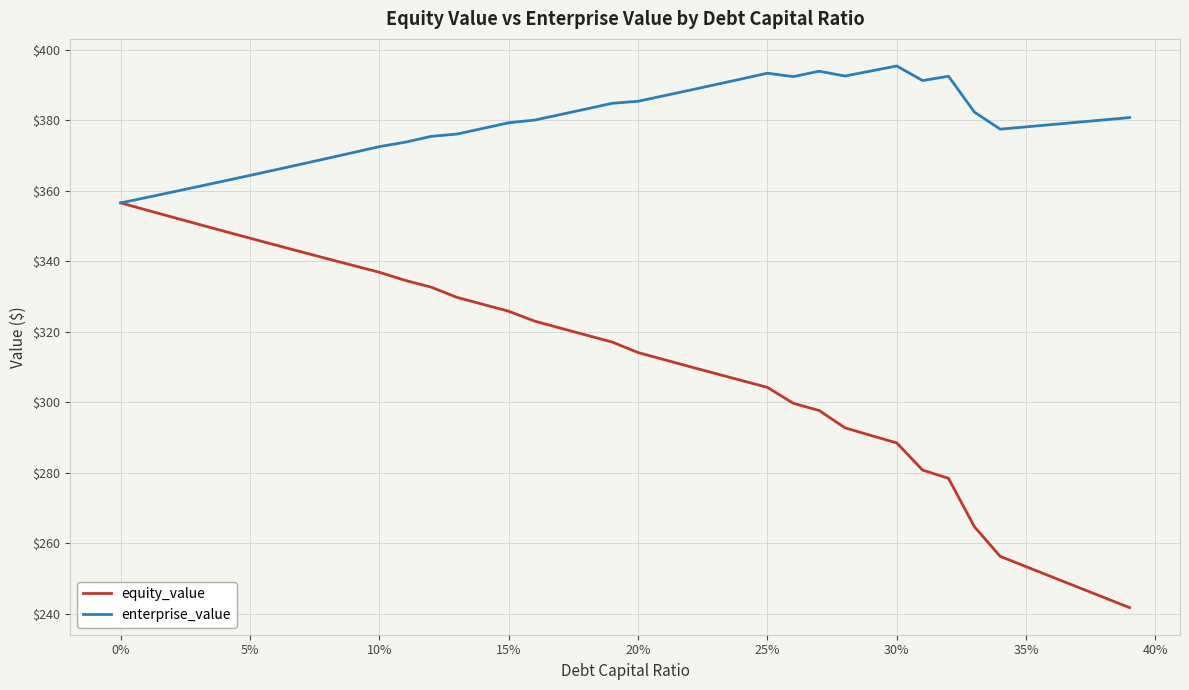

Which series has the largest total across all categories?

enterprise_value